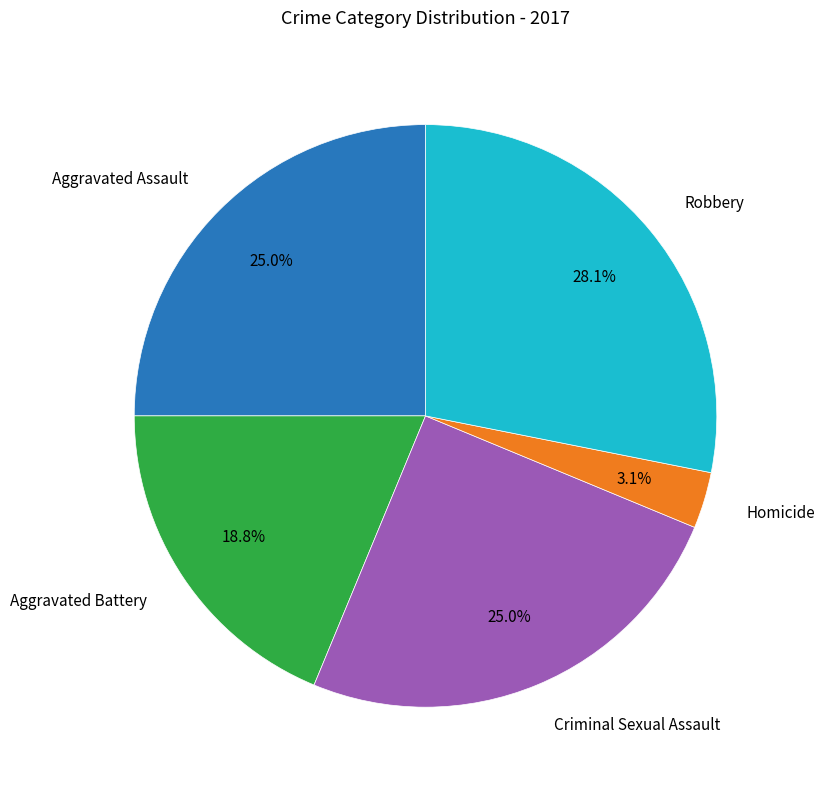

How many segments does this pie chart have?

5